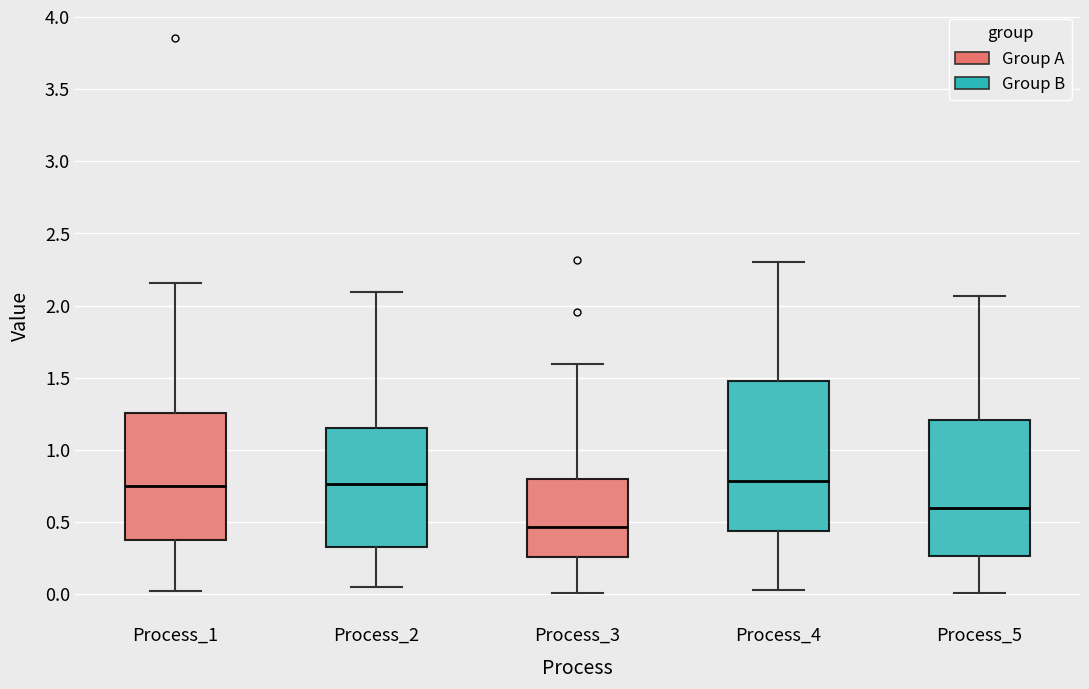

Reading left to right, read every box against the y-axis: the position of its median line, the range the box covers, and the ends of its whiskers. The values are not printed on the chart, so give them approximately, as read against the axis.

Process_1: median 0.75, box 0.40 to 1.25, whiskers 0.00 to 2.15
Process_2: median 0.75, box 0.35 to 1.15, whiskers 0.05 to 2.10
Process_3: median 0.45, box 0.25 to 0.80, whiskers 0.00 to 1.60
Process_4: median 0.80, box 0.45 to 1.50, whiskers 0.05 to 2.30
Process_5: median 0.60, box 0.25 to 1.20, whiskers 0.00 to 2.05